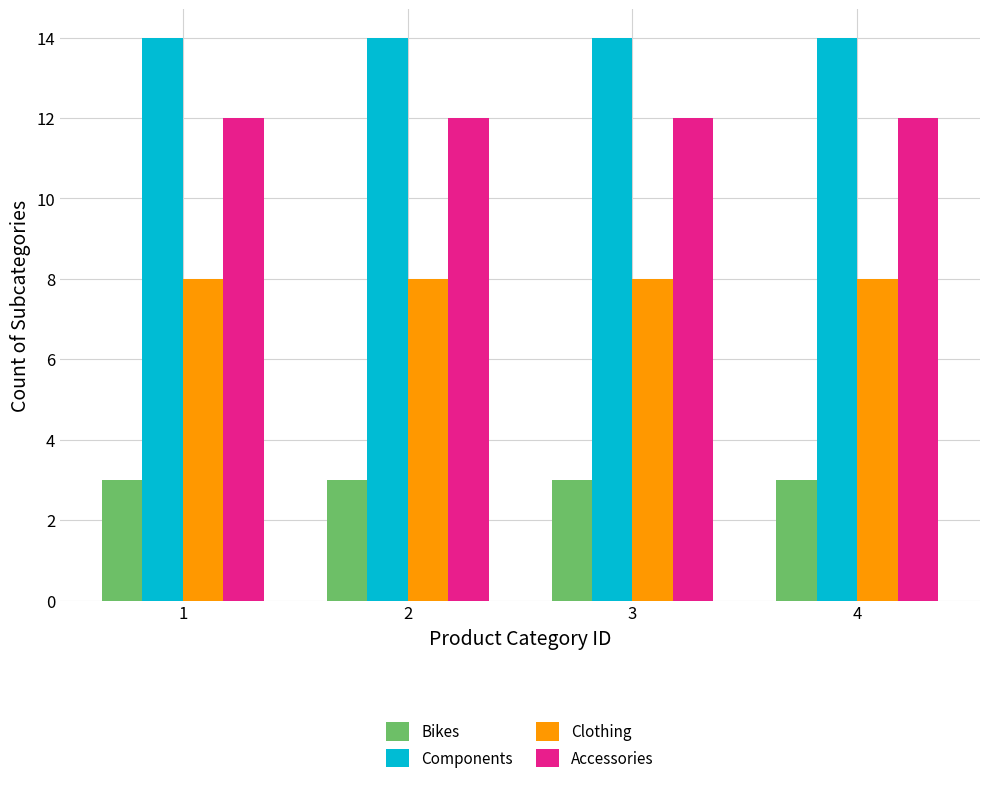

Reading left to right, transcribe all the data shown in this chart.

Bikes: 3	3	3	3
Components: 14	14	14	14
Clothing: 8	8	8	8
Accessories: 12	12	12	12